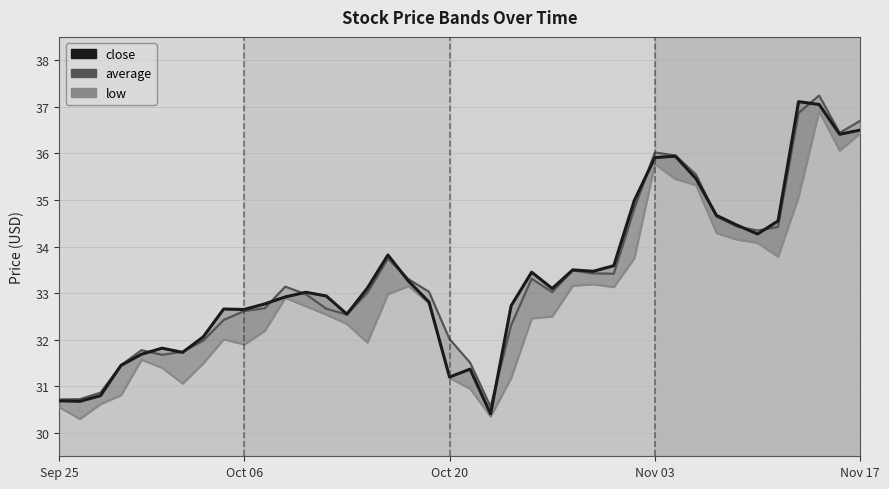

How many interior local valleys does the low series have?

8